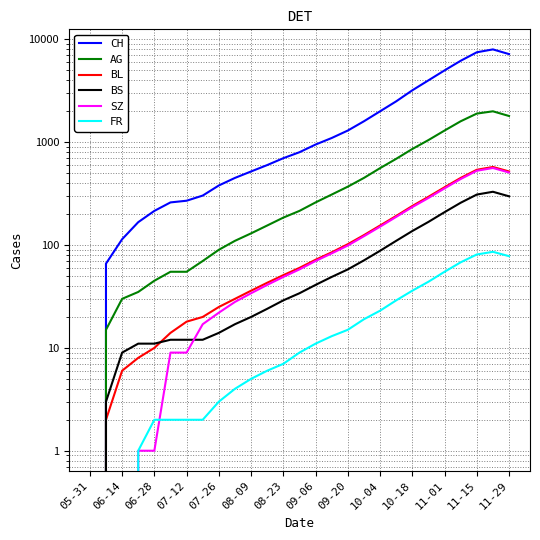

What is the difference between the BS values at 19 and 15?

61